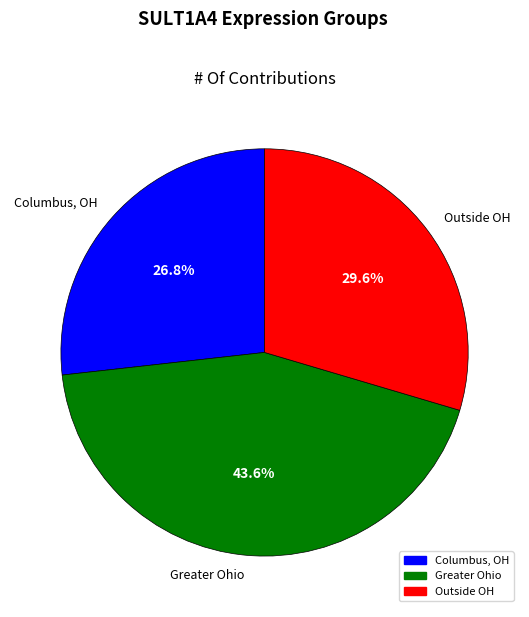

To the nearest percent, what is the average slice percentage?

33%